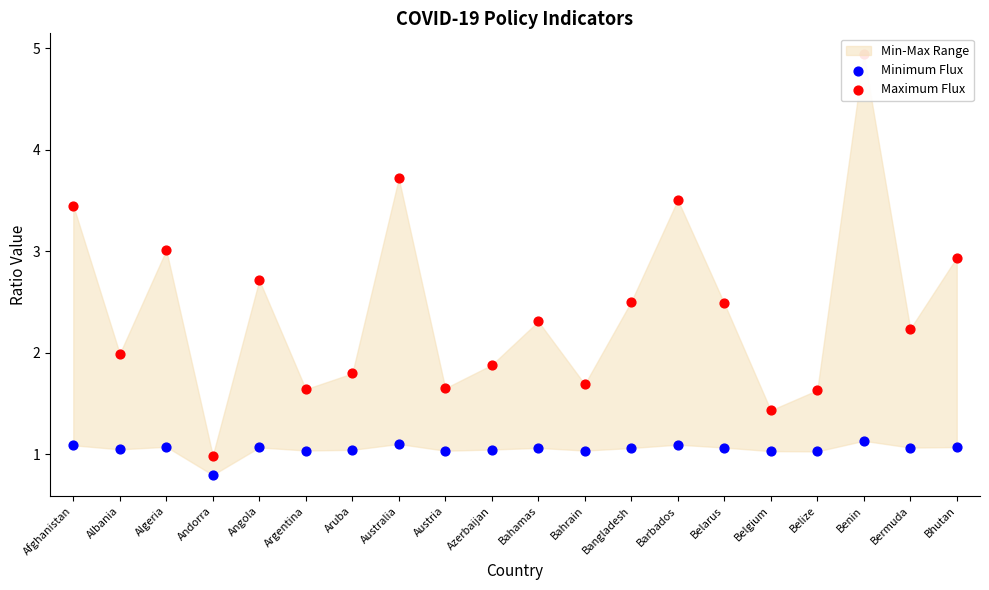

Which series has the largest total across all categories?

Maximum Flux